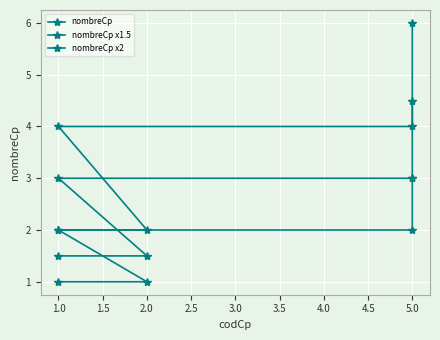

List the series in order of their peak value, highest first.

nombreCp x2, nombreCp x1.5, nombreCp